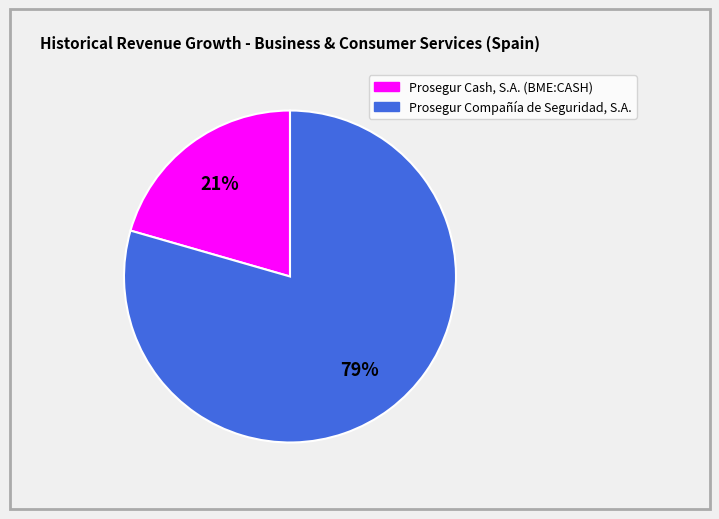

To the nearest percent, what is the combined percentage of Prosegur Cash, S.A. (BME:CASH) and Prosegur Compañía de Seguridad, S.A.?

100%